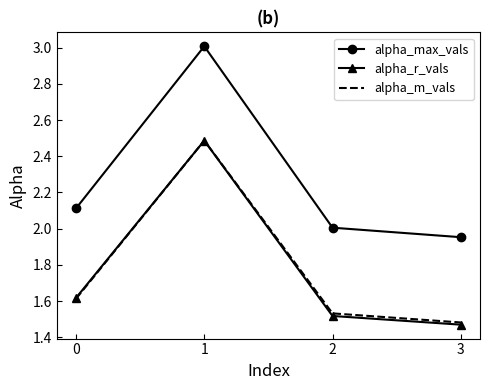

Where is alpha_r_vals nearest to the value 1?

3